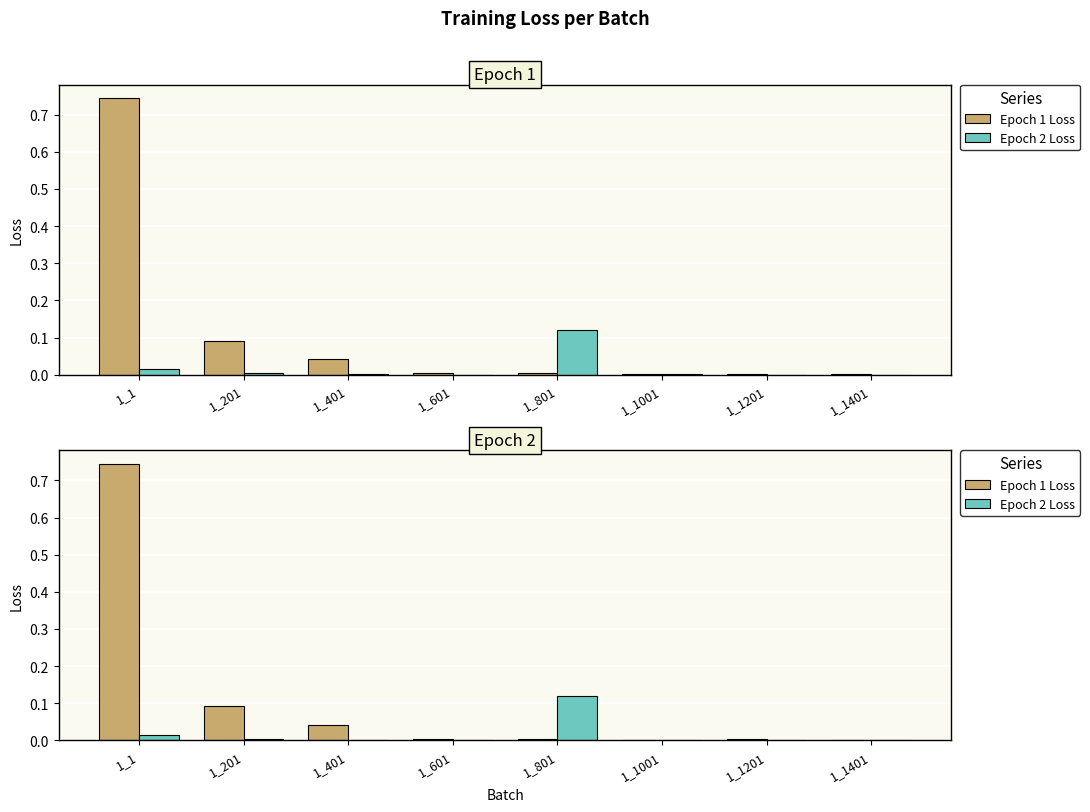

The value of Epoch 1 Loss at 1_1201 is 0.0. True or false?

True